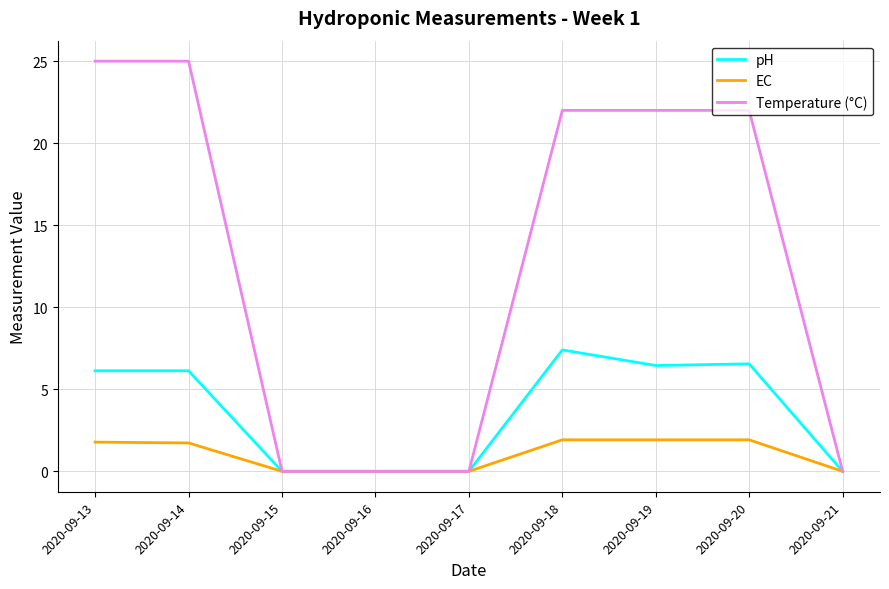

Rank the series by their average value, from highest to lowest.

Temperature (°C), pH, EC